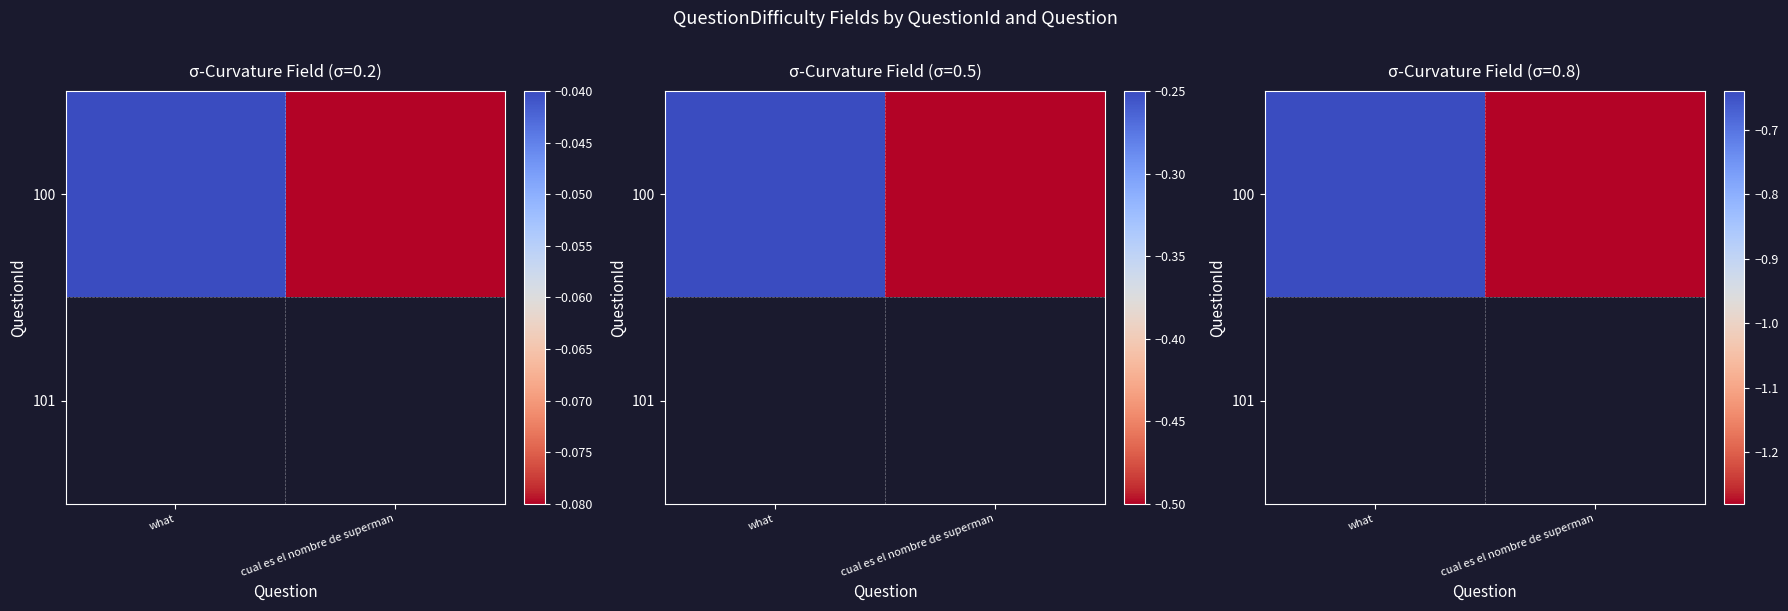

What is the sum of all values?

-1.9